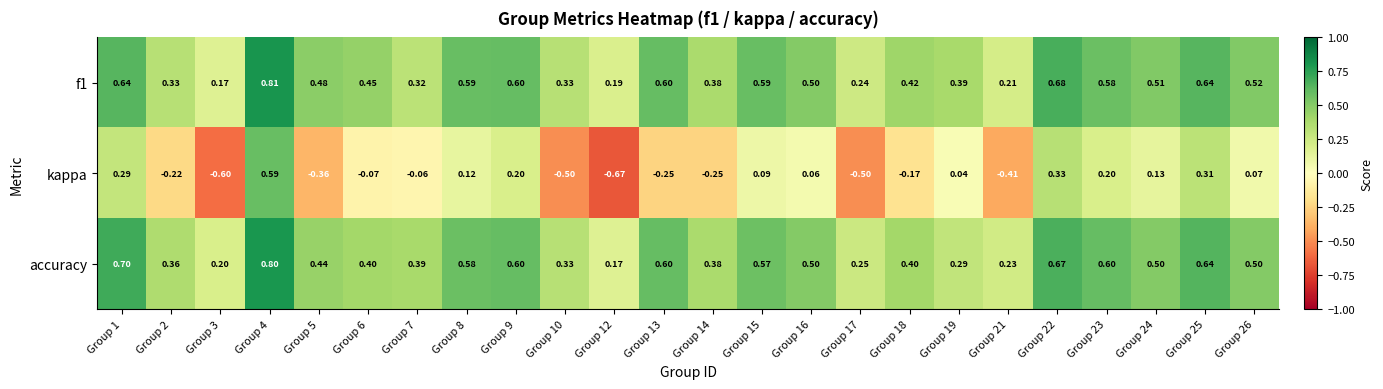

How many data points in kappa are above 0?

12